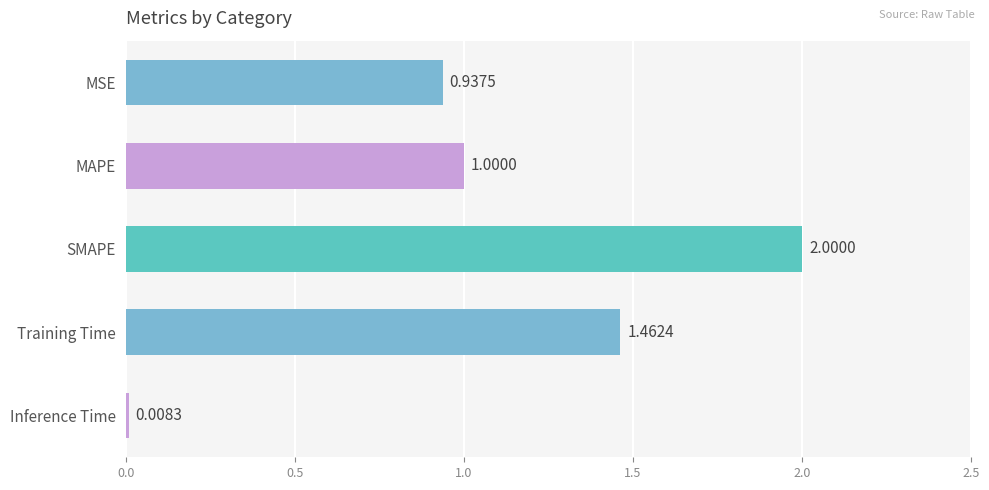

Which label corresponds to the smallest value in the chart?

Inference Time